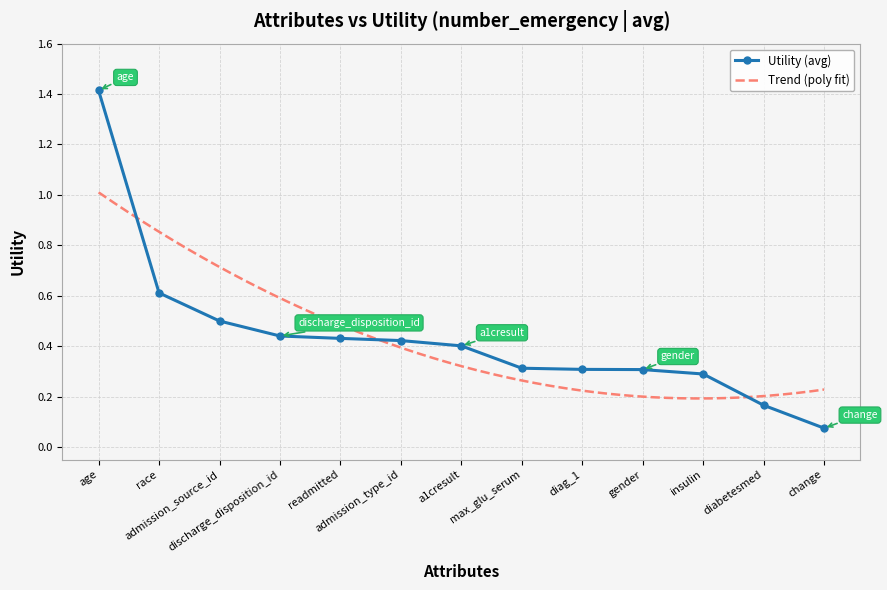

What is the average value?

0.4